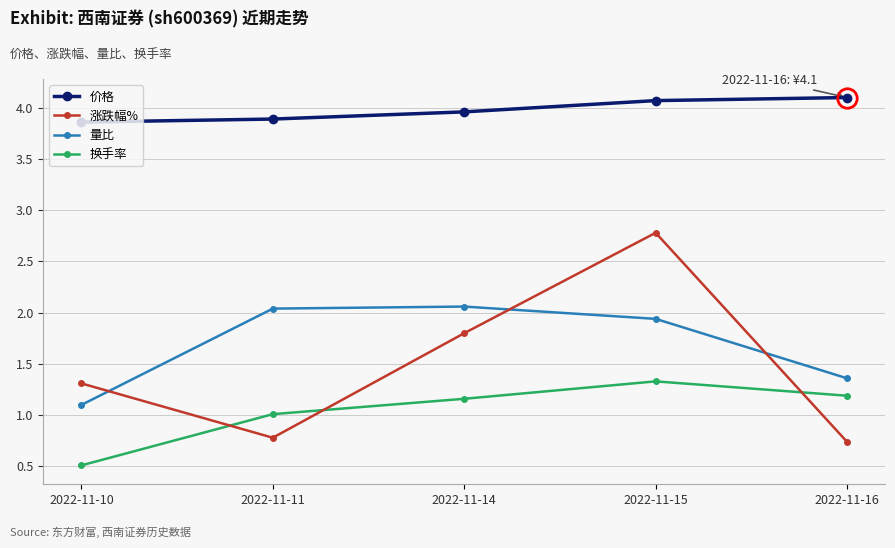

Which series changed the most between 2022-11-11 and 2022-11-15?

涨跌幅%